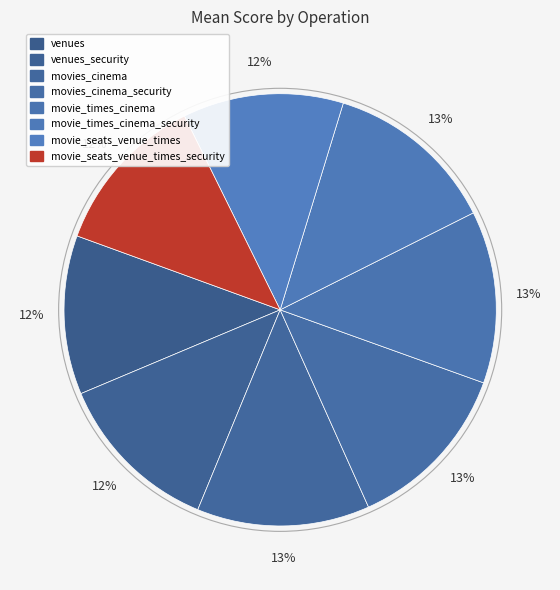

How many slices are in this pie chart?

8